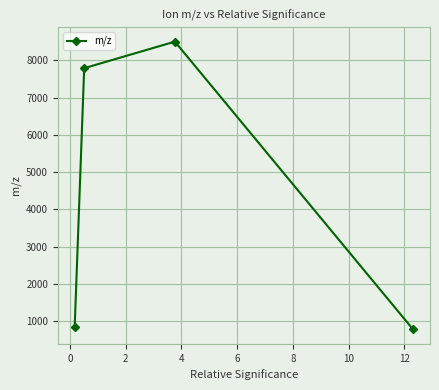

Does the chart display data point markers on the line(s)?

Yes